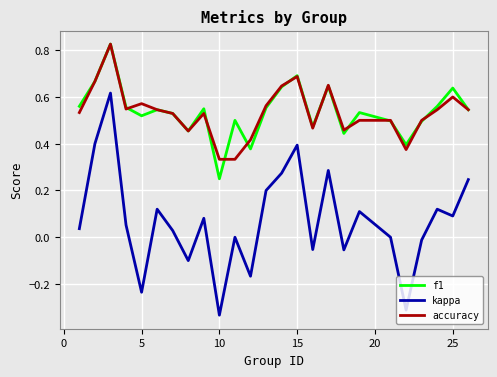

True or false: kappa and f1 cross at least once.

False